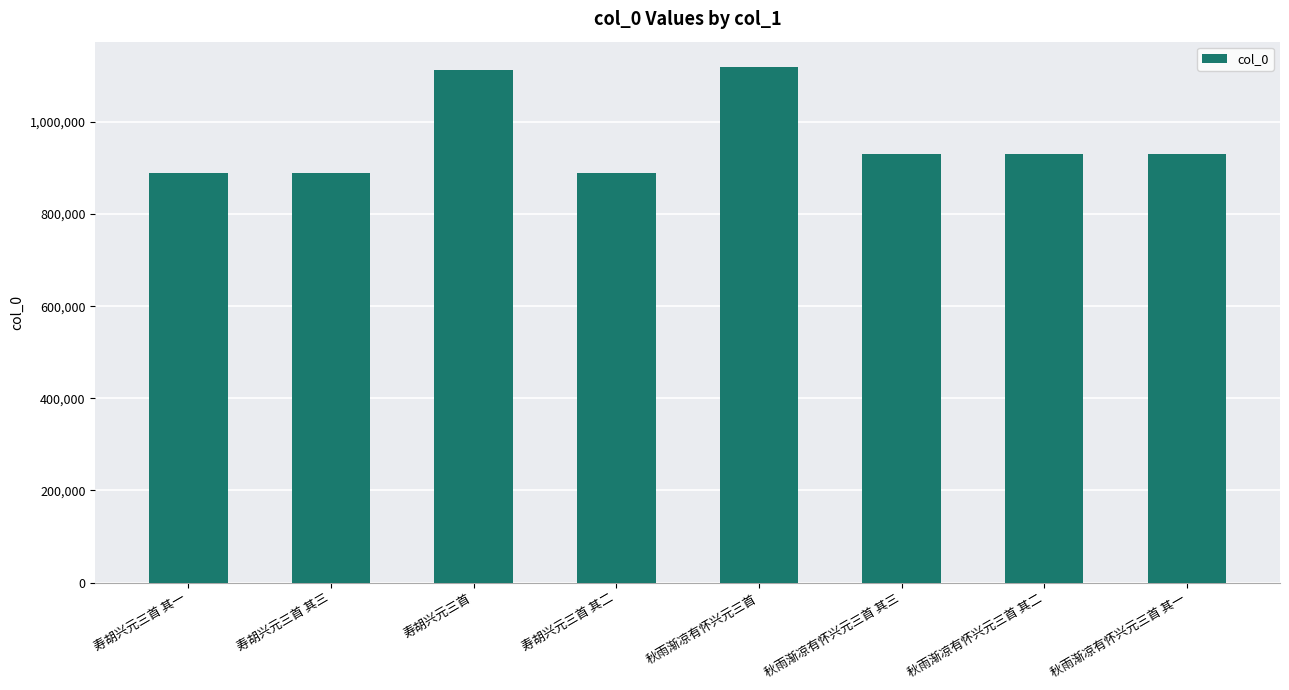

How many bars are there in total?

8